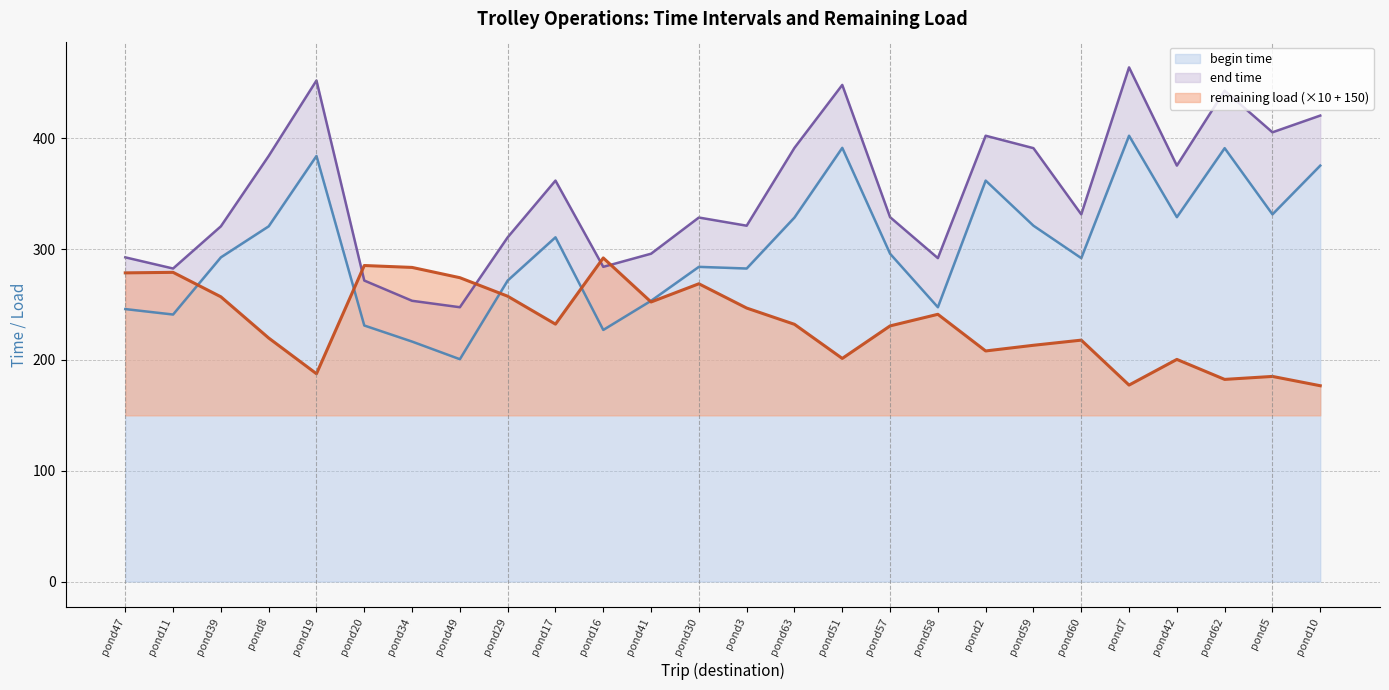

True or false: remaining load and end time cross at least once.

True